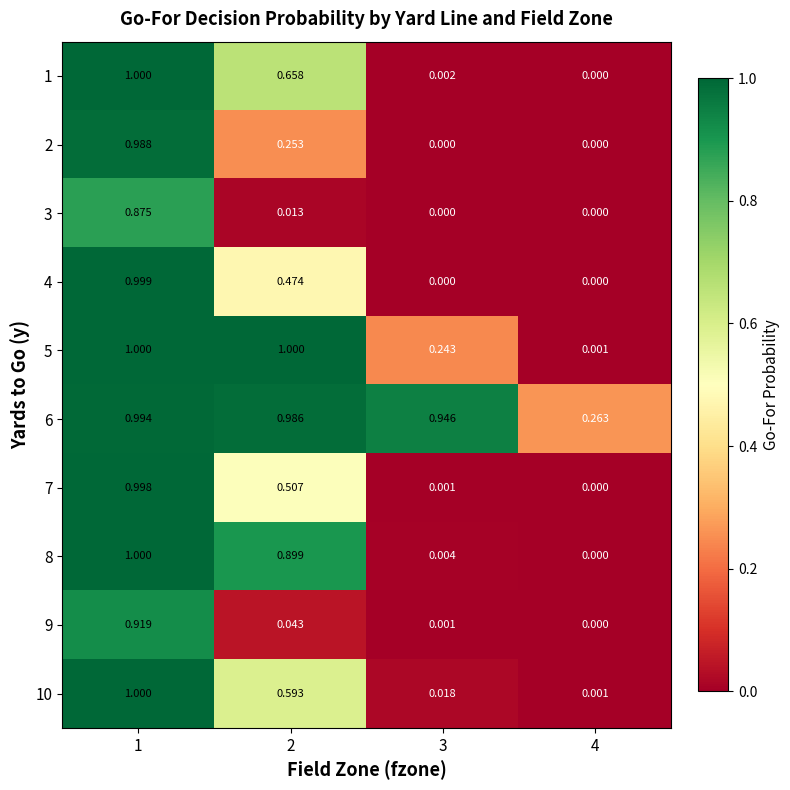

Which series has the largest total across all categories?

6